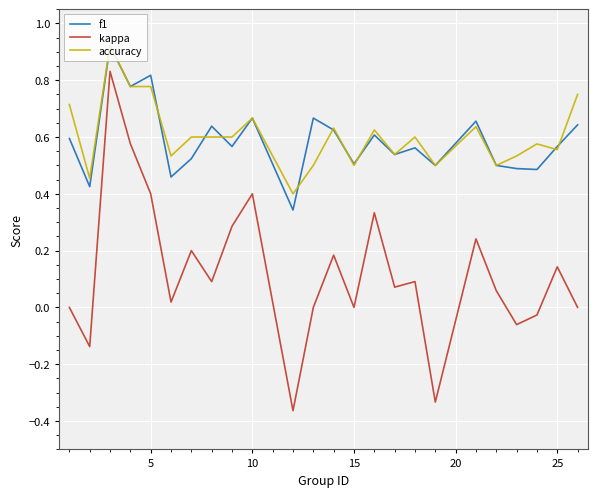

True or false: accuracy and kappa intersect in this chart.

False